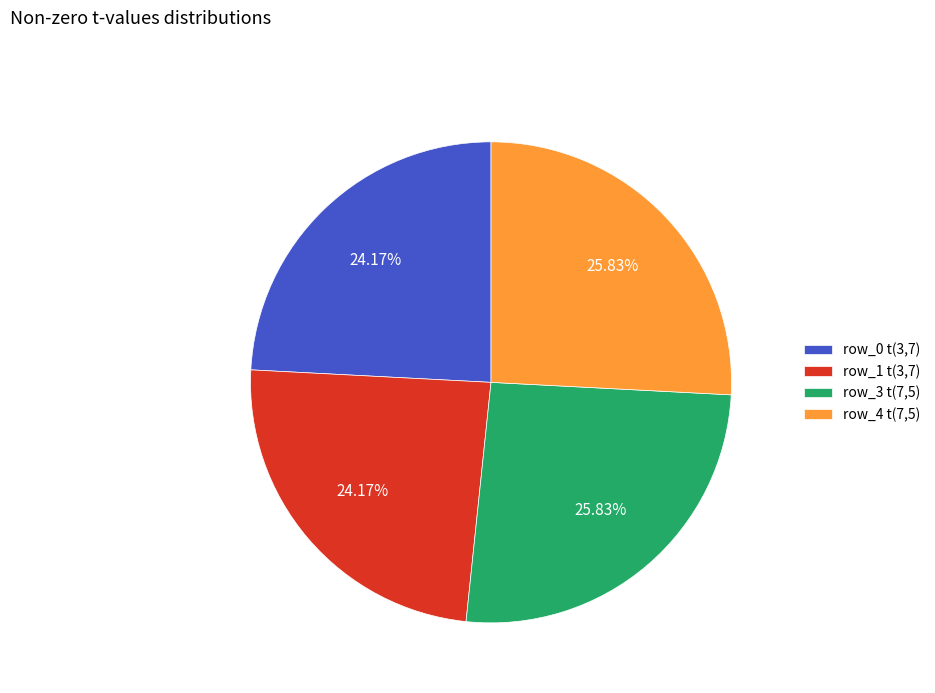

Is row_0 t(3,7) the majority of the pie?

No